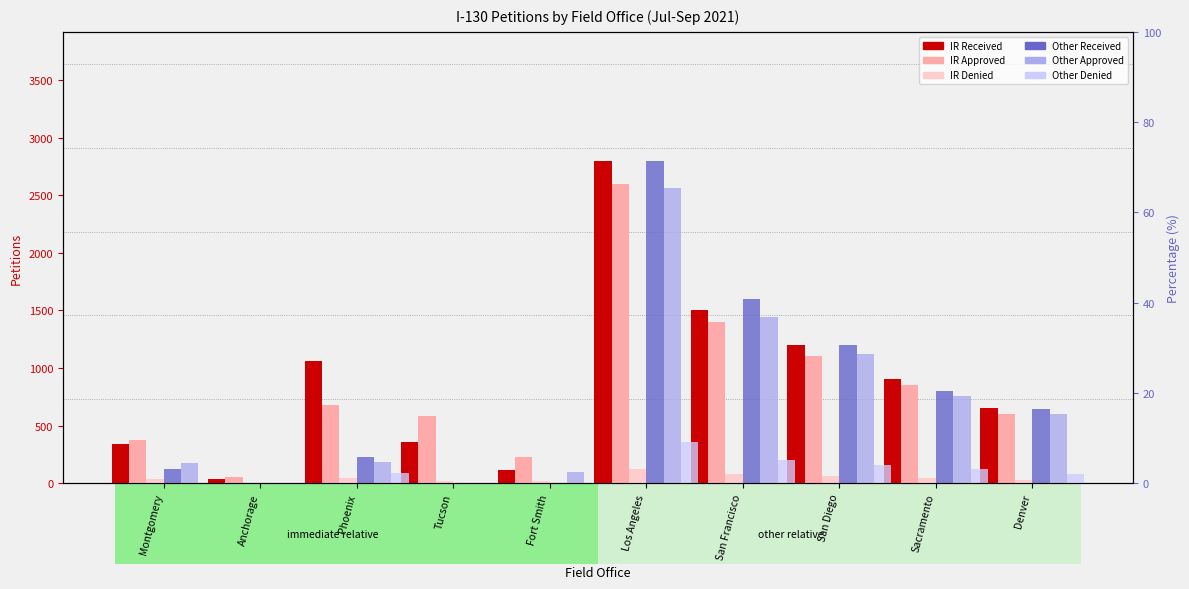

Is the value of IR Approved at Tucson greater than the value of Other Received at Denver?

No